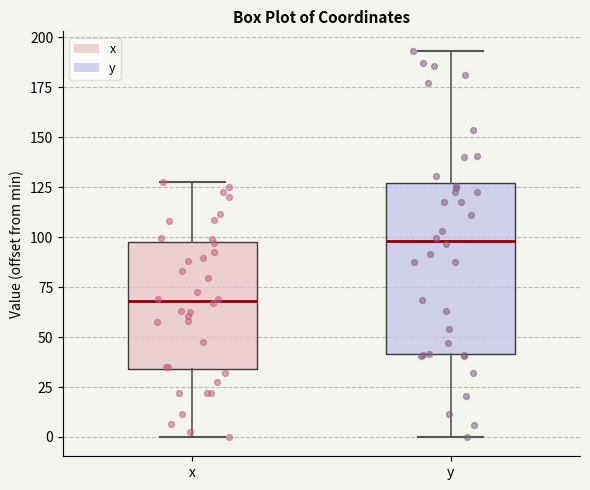

Which box has the highest median line?

y